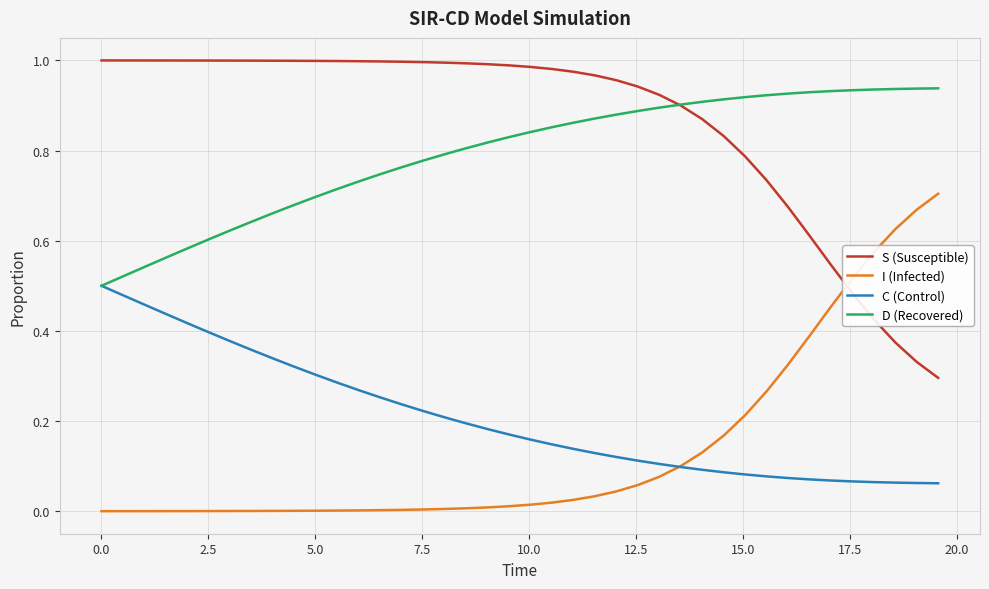

Which series has the largest total across all categories?

S (Susceptible)